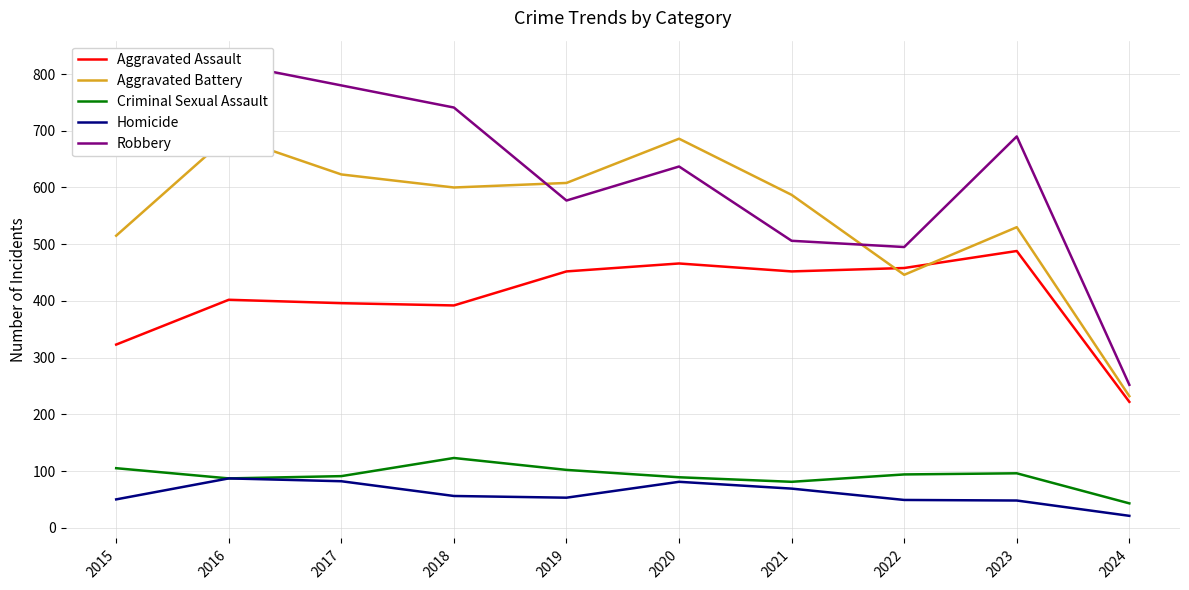

Where does the Aggravated Assault series first go above 452?

2020